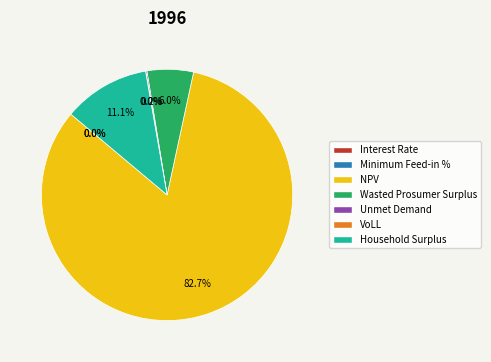

Does any single category account for the majority?

Yes